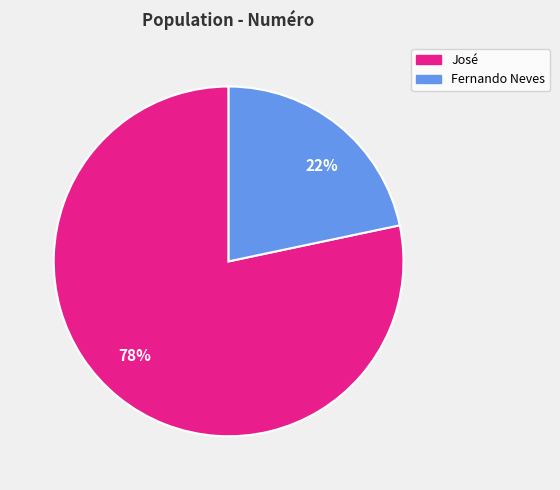

Is there a majority slice in this chart?

Yes